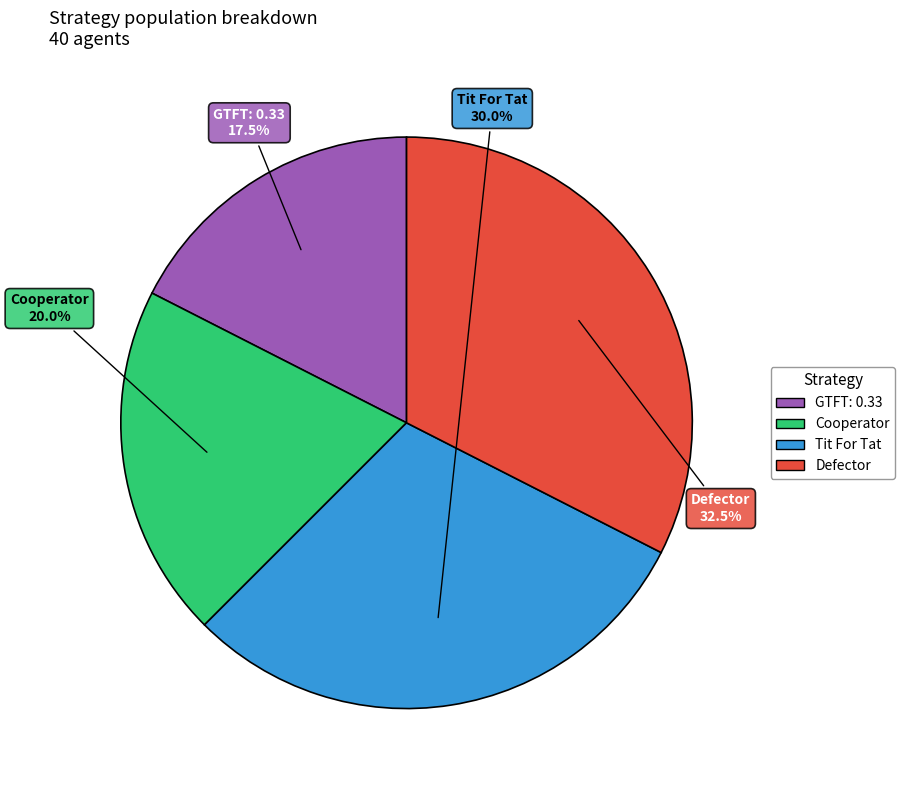

Which category has the biggest portion of the pie?

Defector